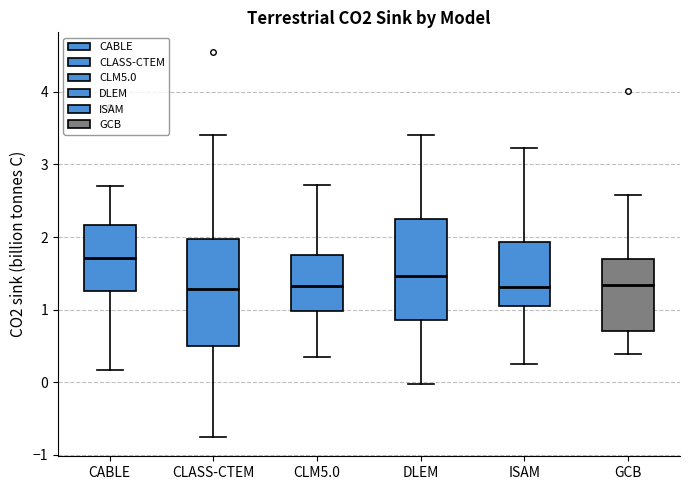

Reading left to right, transcribe this box plot: for each box, give where its median line is, the range the box spans, and where its two whiskers end, as read against the y-axis. The values are not printed on the chart, so give them approximately, as read against the axis.

CABLE: median 1.7, box 1.3 to 2.2, whiskers 0.2 to 2.7
CLASS-CTEM: median 1.3, box 0.5 to 2.0, whiskers -0.8 to 3.4
CLM5.0: median 1.3, box 1.0 to 1.8, whiskers 0.3 to 2.7
DLEM: median 1.5, box 0.9 to 2.3, whiskers 0.0 to 3.4
ISAM: median 1.3, box 1.1 to 1.9, whiskers 0.3 to 3.2
GCB: median 1.3, box 0.7 to 1.7, whiskers 0.4 to 2.6